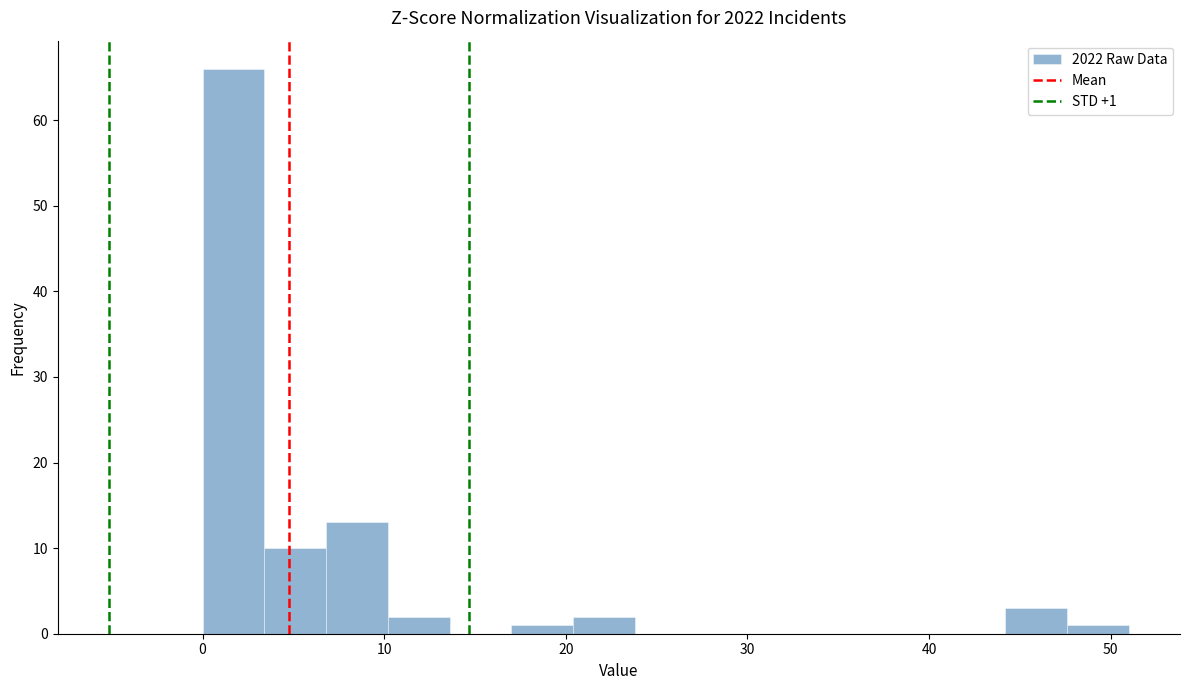

Read against the x-axis, roughly where is the centre of the tallest bar?

2